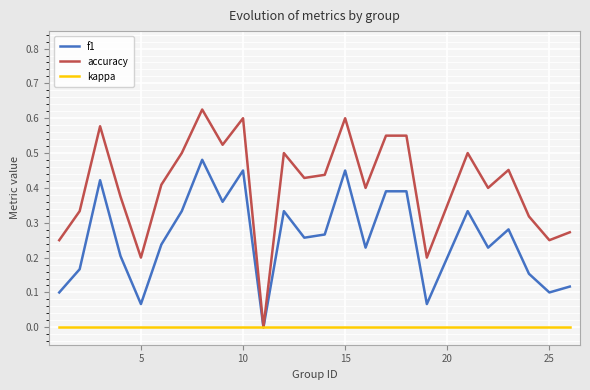

Which series has the widest spread of values?

accuracy